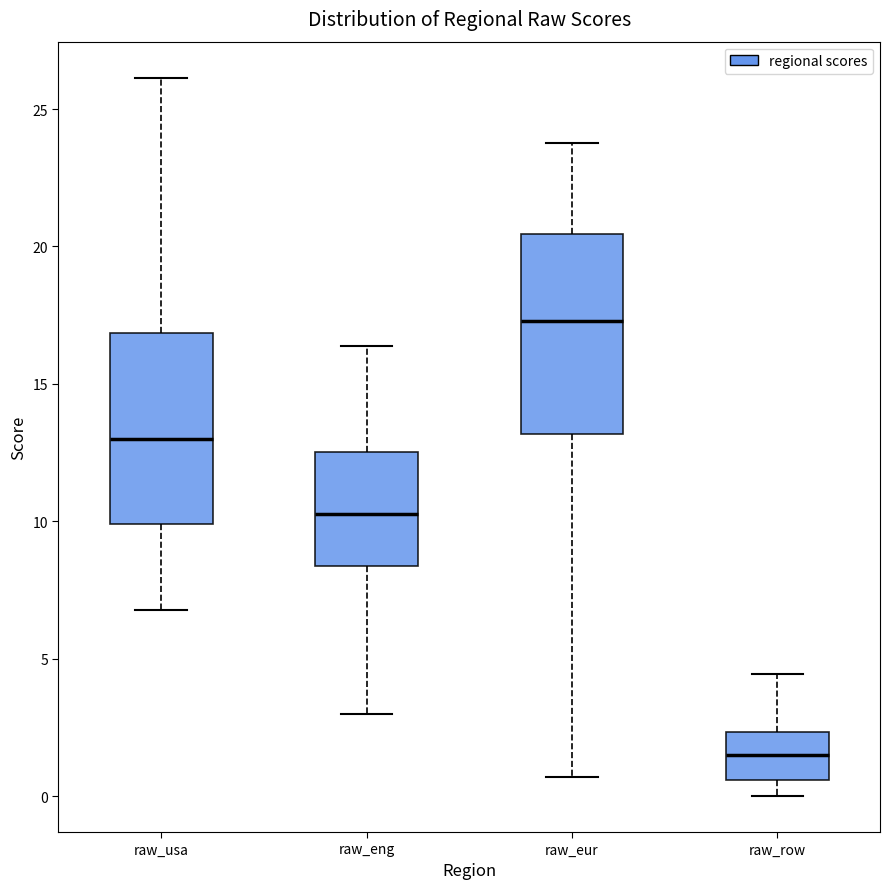

Which box has the lowest median line?

raw_row